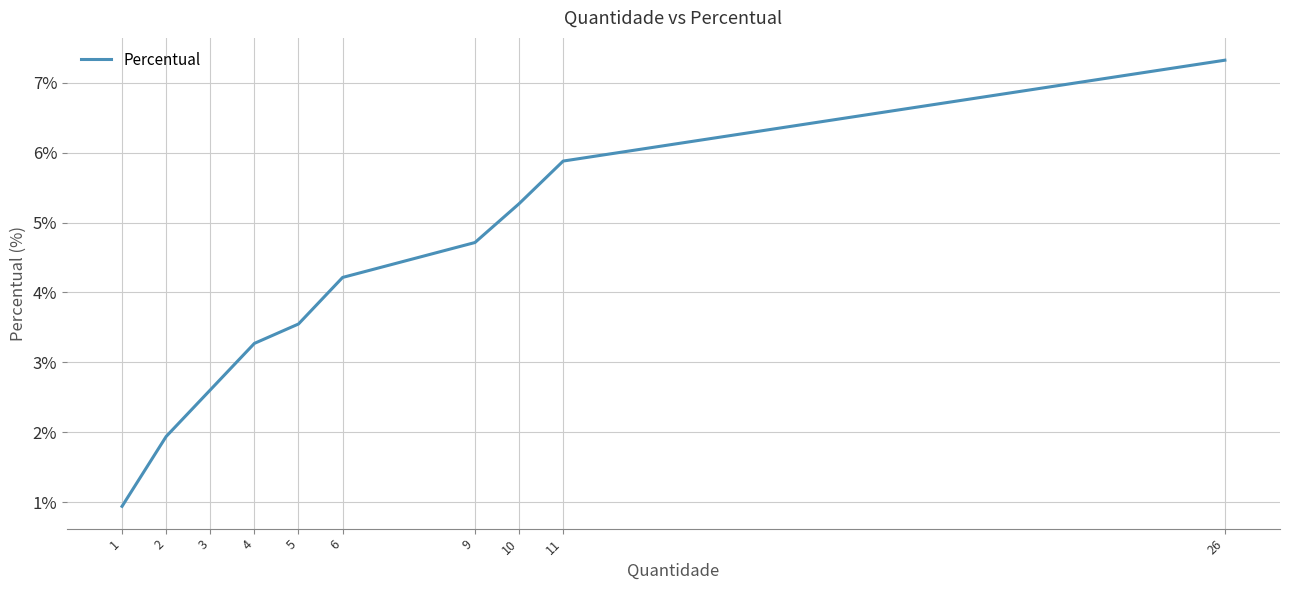

What is the change in value from 2 to 26?

+5.4